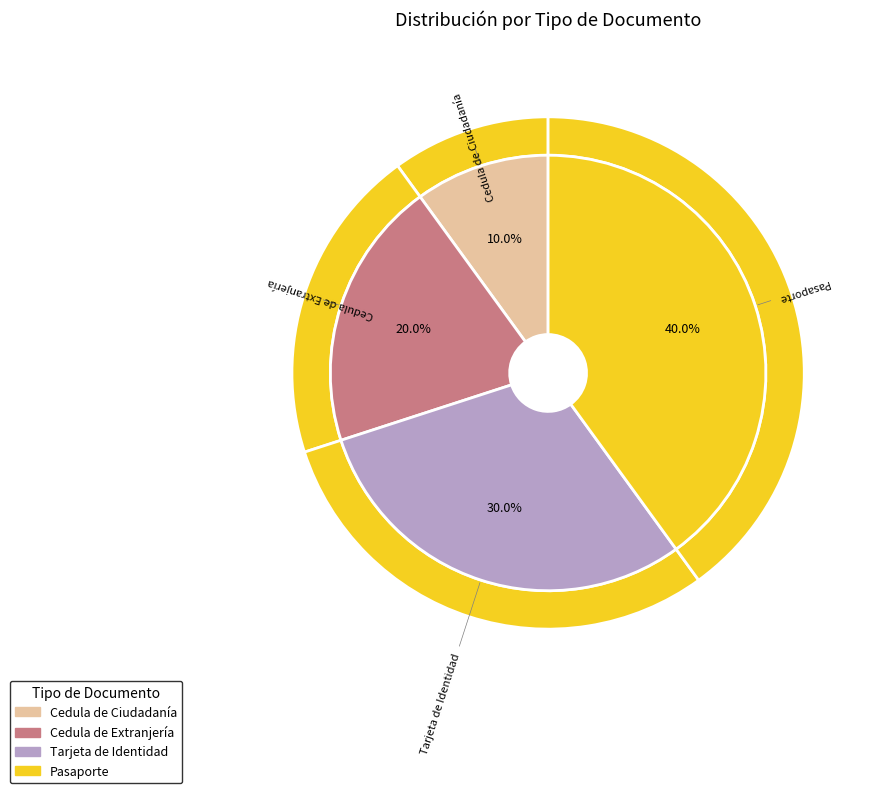

To the nearest percent, what is the combined percentage of Cedula de Extranjería and Cedula de Ciudadanía?

30%